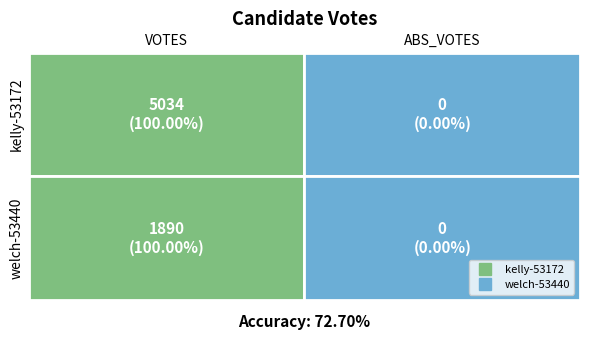

Reading left to right, what are all the values shown in this chart?

kelly-53172: 0=5034	1=0
welch-53440: 0=1890	1=0